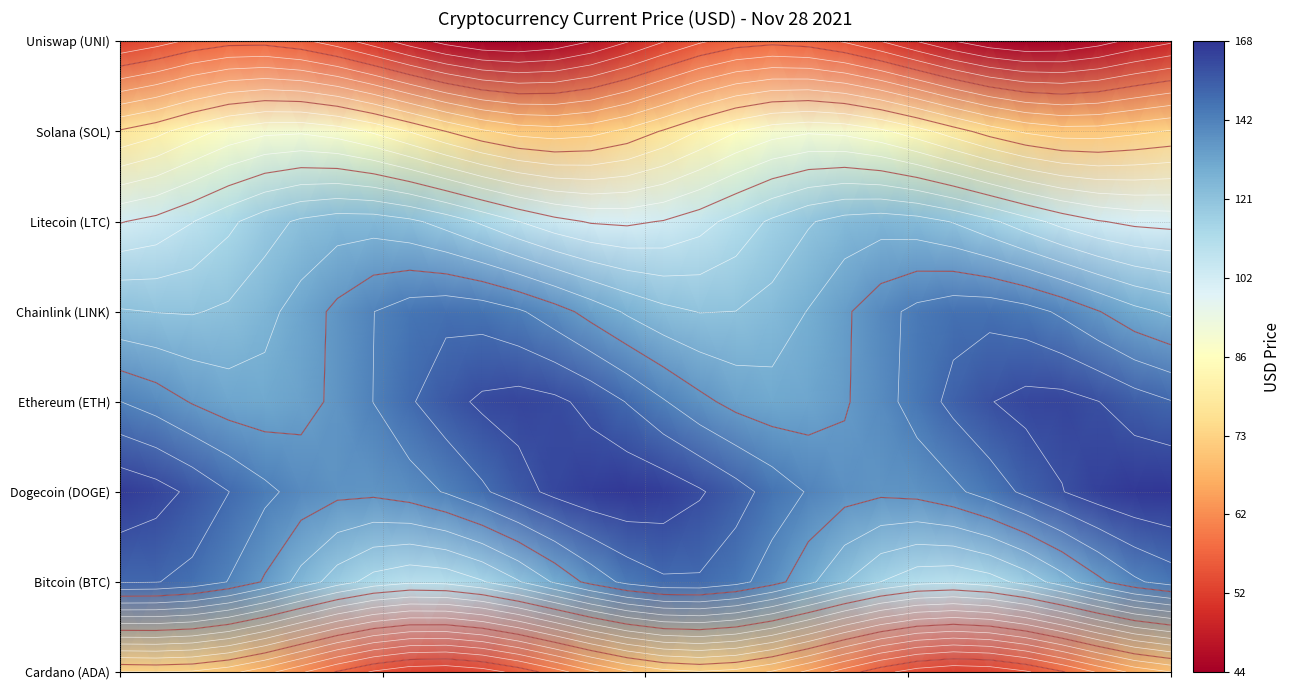

At how many categories does at least one series exceed 1?

30